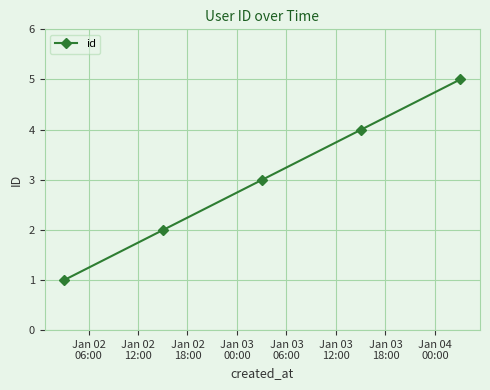

What is the difference between the maximum and minimum values?

4